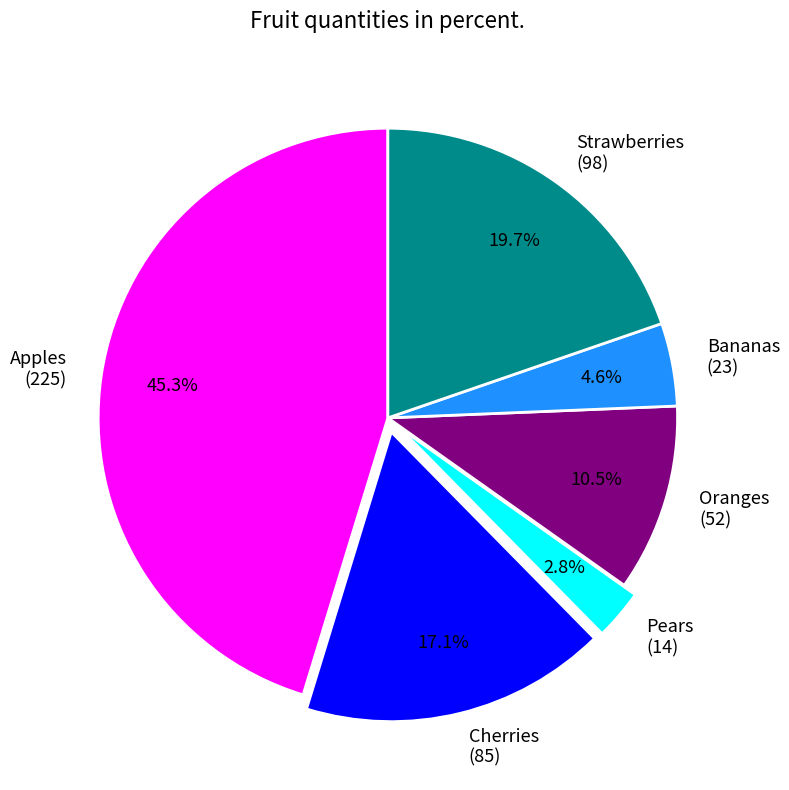

What is the ratio of the value at Cherries to the value at Pears?

6.1